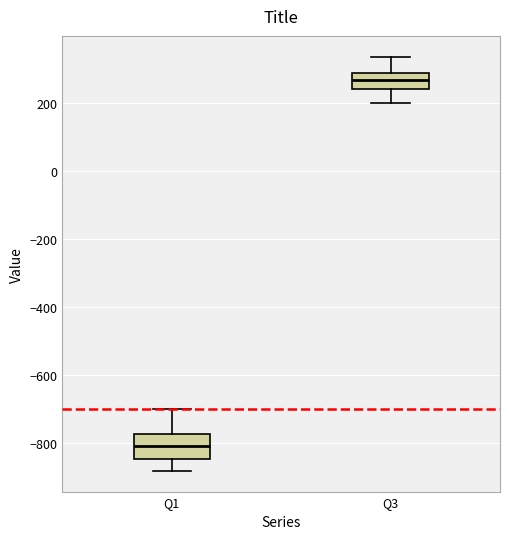

Reading left to right, read every box against the y-axis: the position of its median line, the range the box covers, and the ends of its whiskers. The values are not printed on the chart, so give them approximately, as read against the axis.

Q1: median -800, box -840 to -780, whiskers -880 to -700
Q3: median 260, box 240 to 280, whiskers 200 to 340